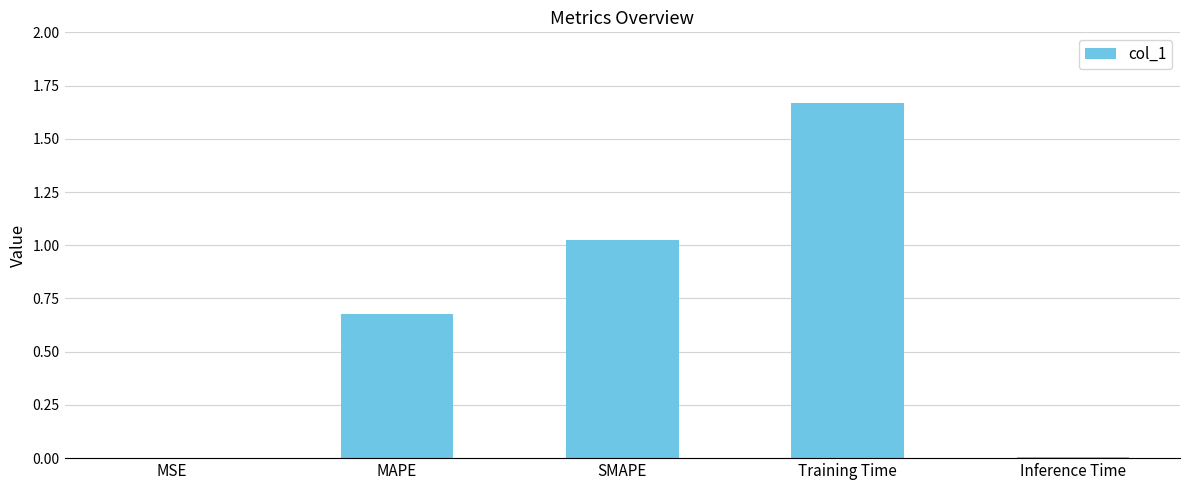

What is the change in value from MAPE to SMAPE?

+0.3